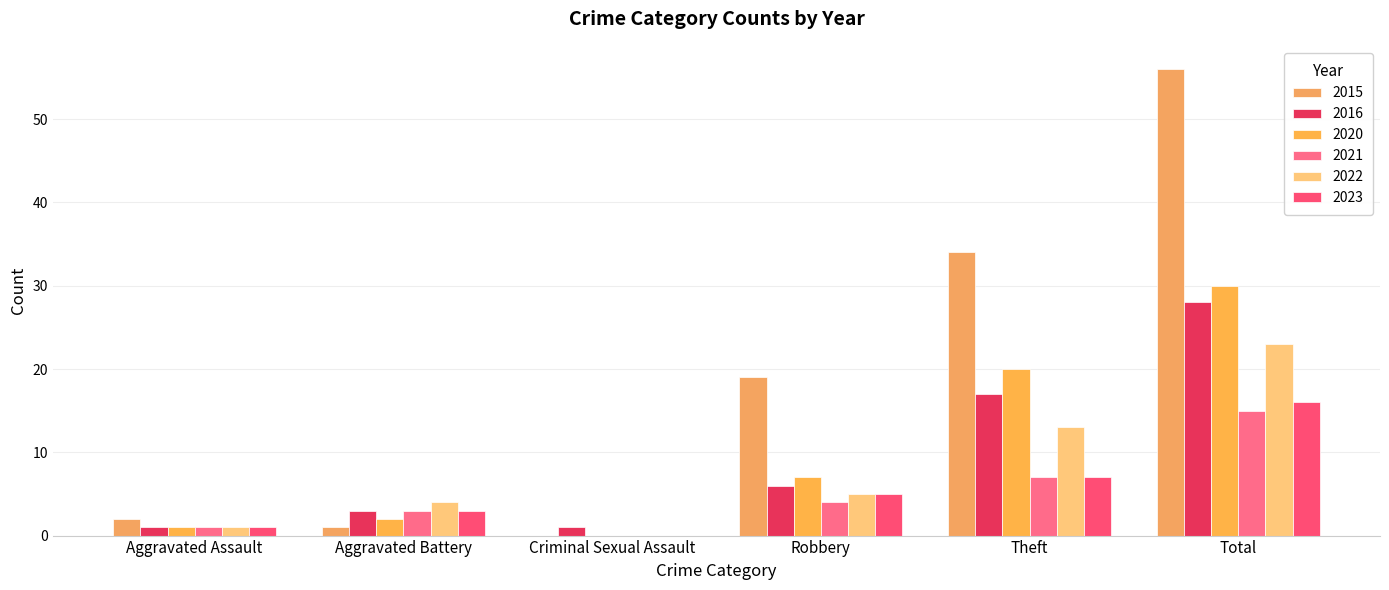

How many groups of bars are there?

6